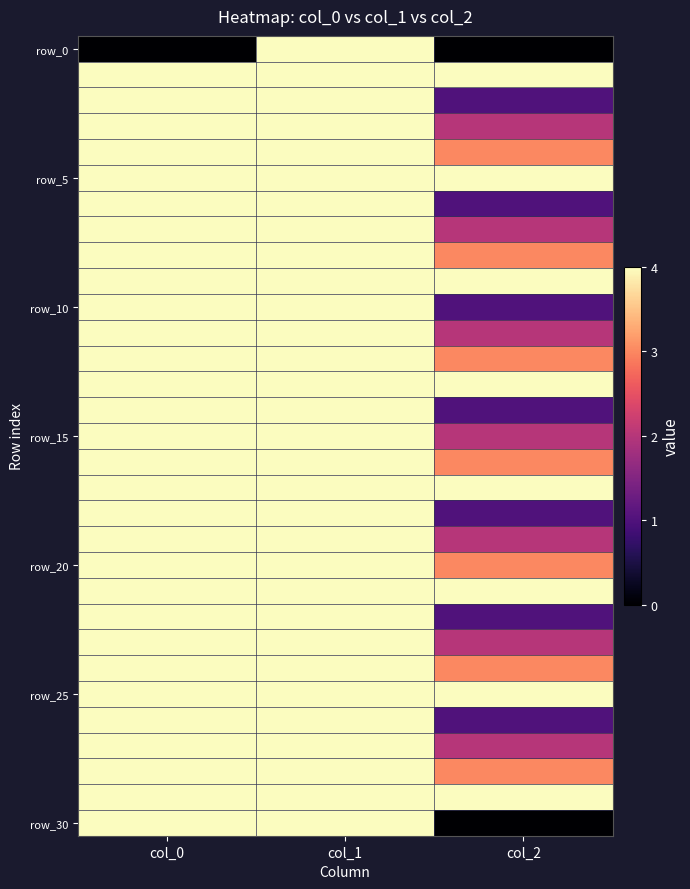

Which series changed the most between col_1 and col_2?

row_30